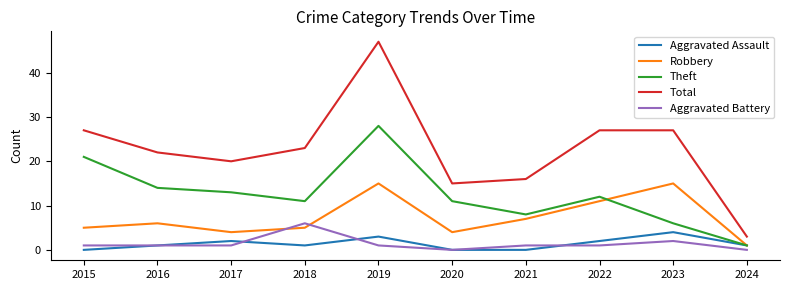

What value does the Total series have at 2016?

22